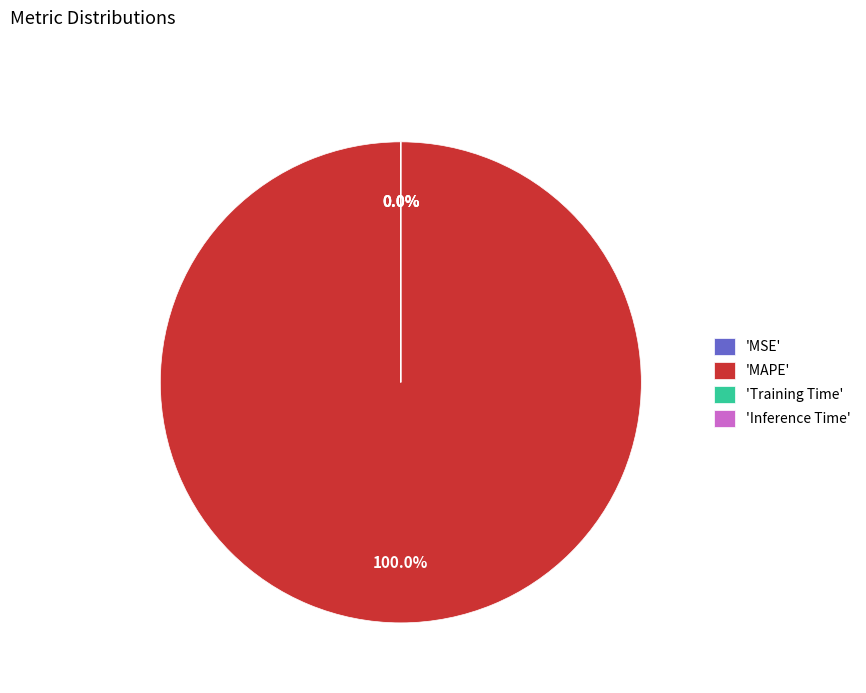

Which slice is the largest?

'MAPE'